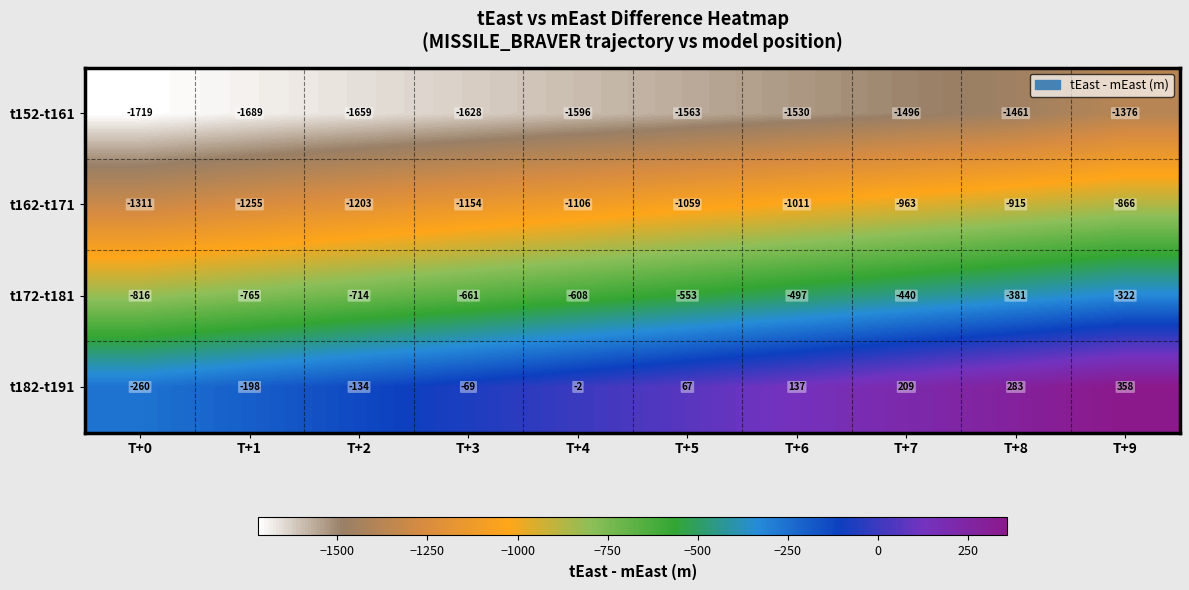

What is the maximum value for t152-t161?

-1376